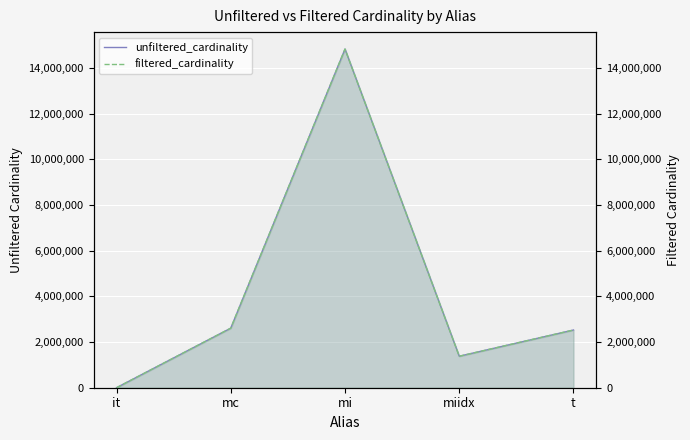

Which series has the largest total across all categories?

unfiltered_cardinality